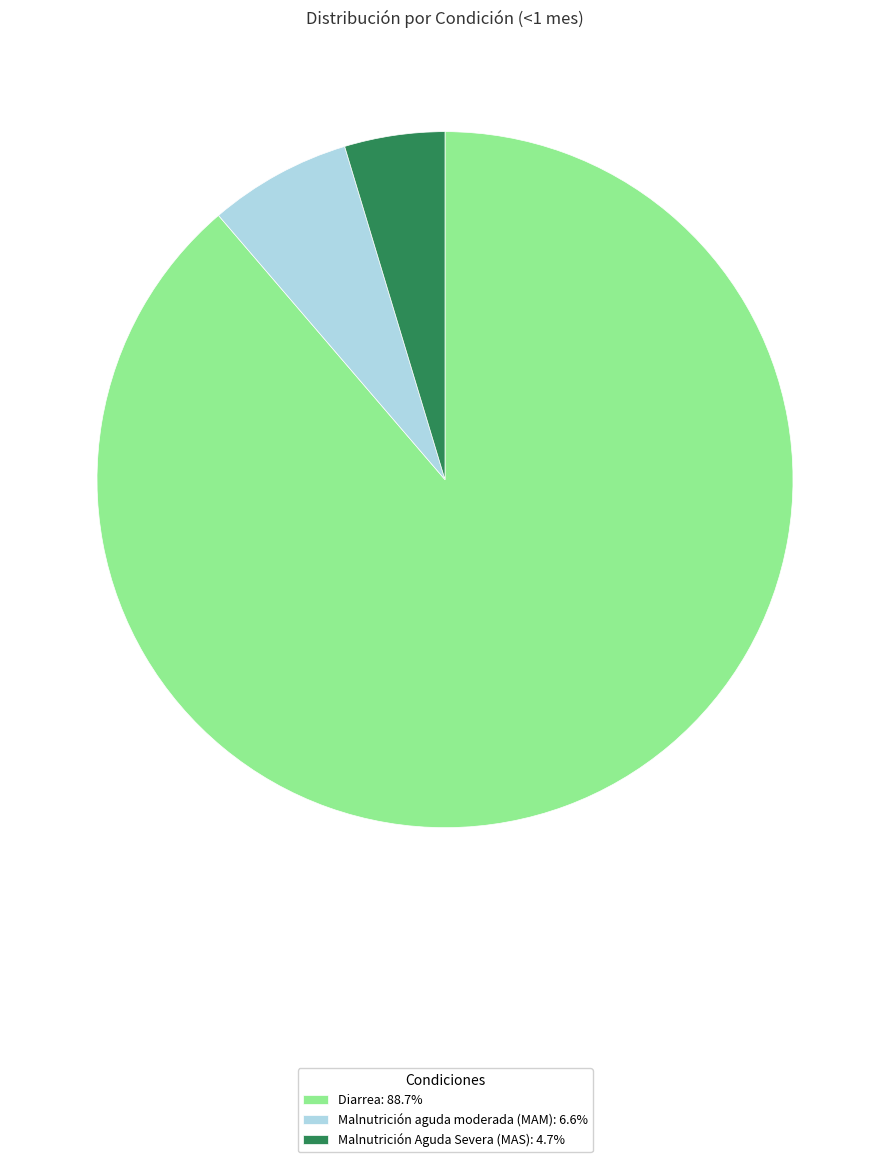

Is it true that Malnutrición aguda moderada (MAM) is 7% of the pie?

True